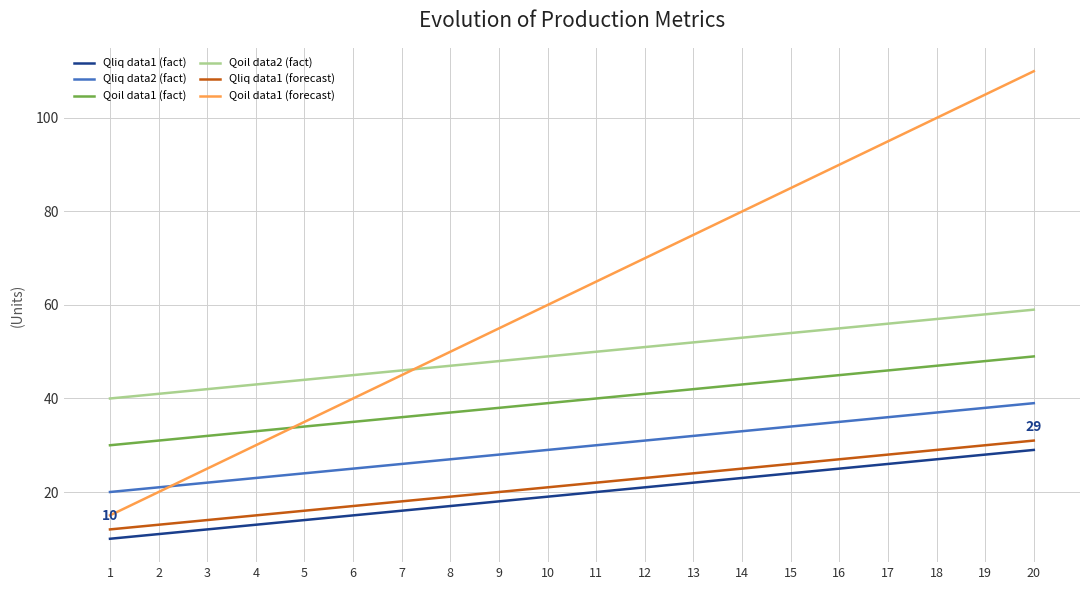

What is the average value of the Qoil data1 (fact) series?

40